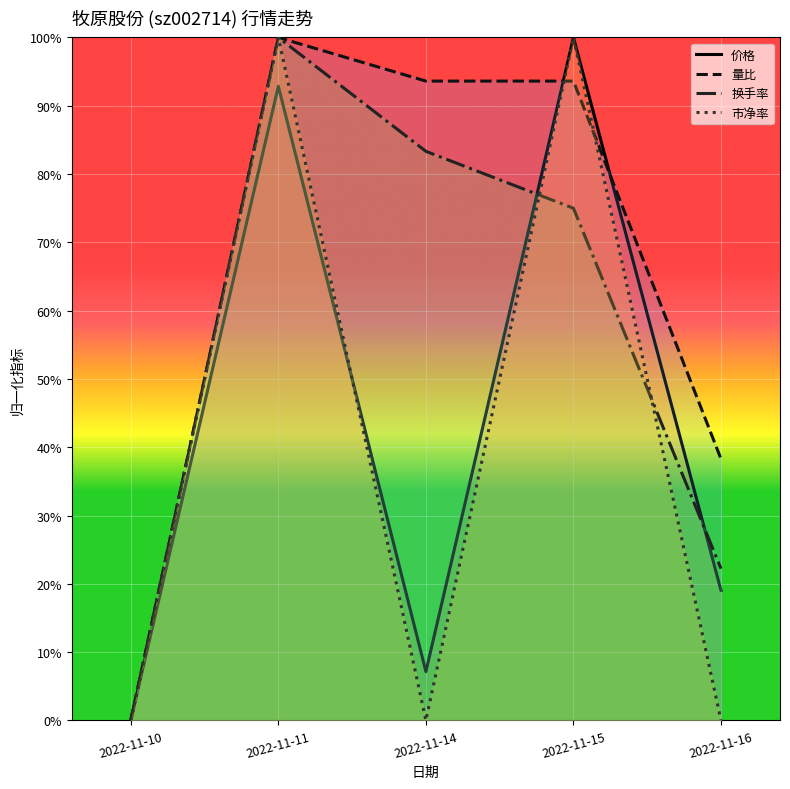

List the series in order of their peak value, lowest first.

价格, 量比, 换手率, 市净率